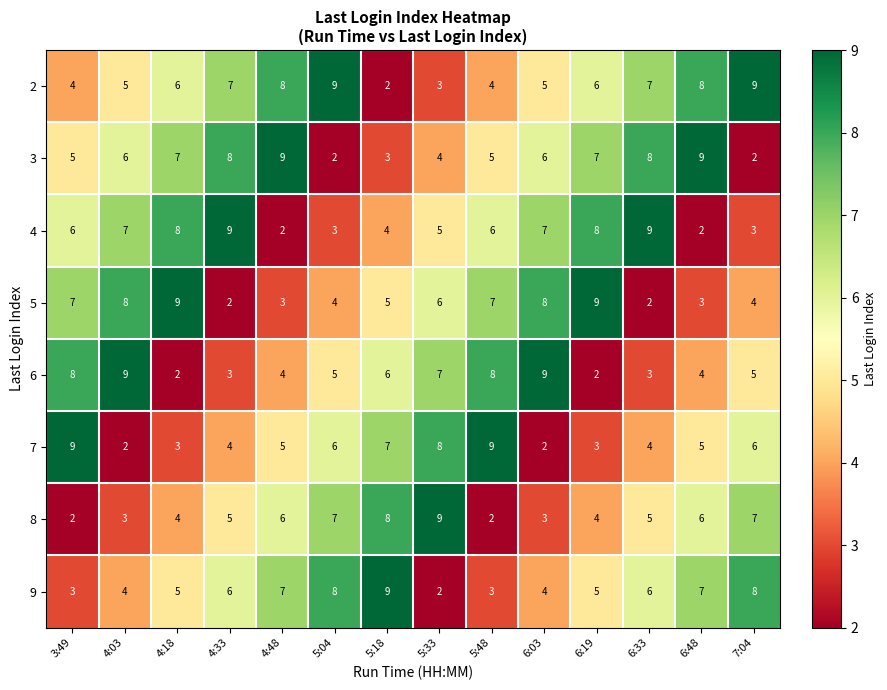

The 7 series shows 7 at 6:33. True or false?

False